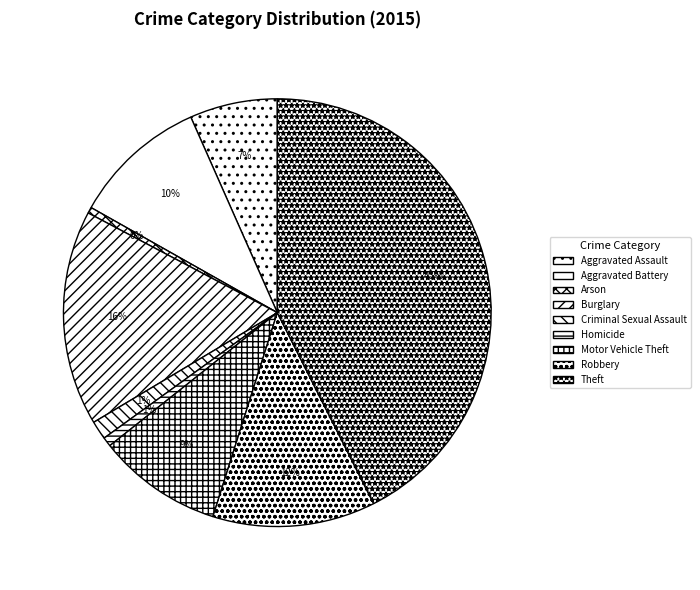

Which category has the biggest portion of the pie?

Theft